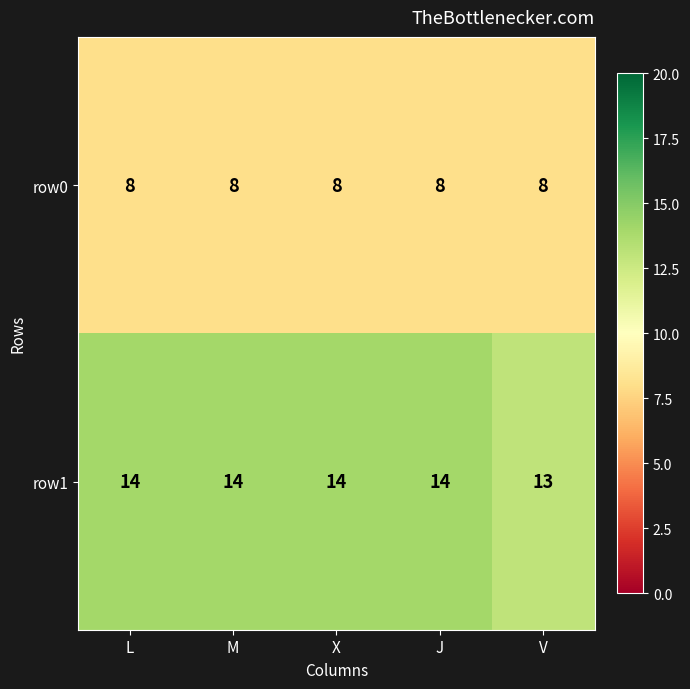

List the series in order of their overall mean, lowest first.

row0, row1